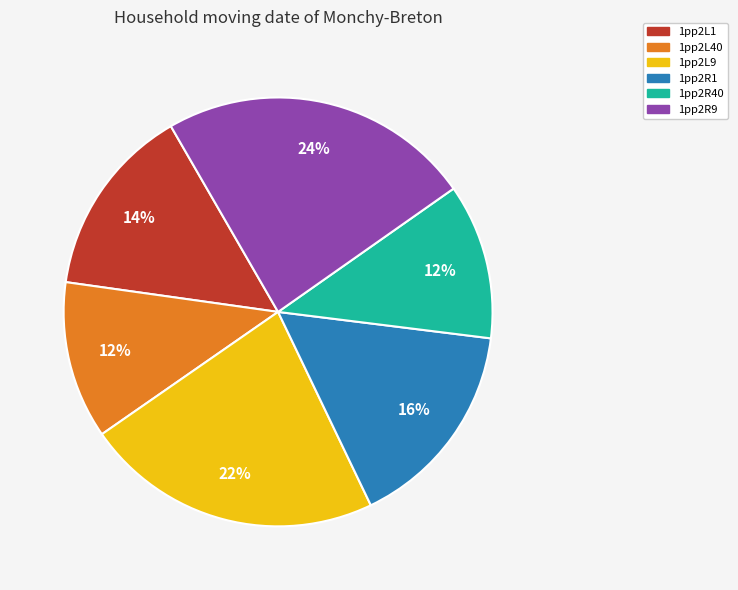

Is 1pp2L1 the majority of the pie?

No